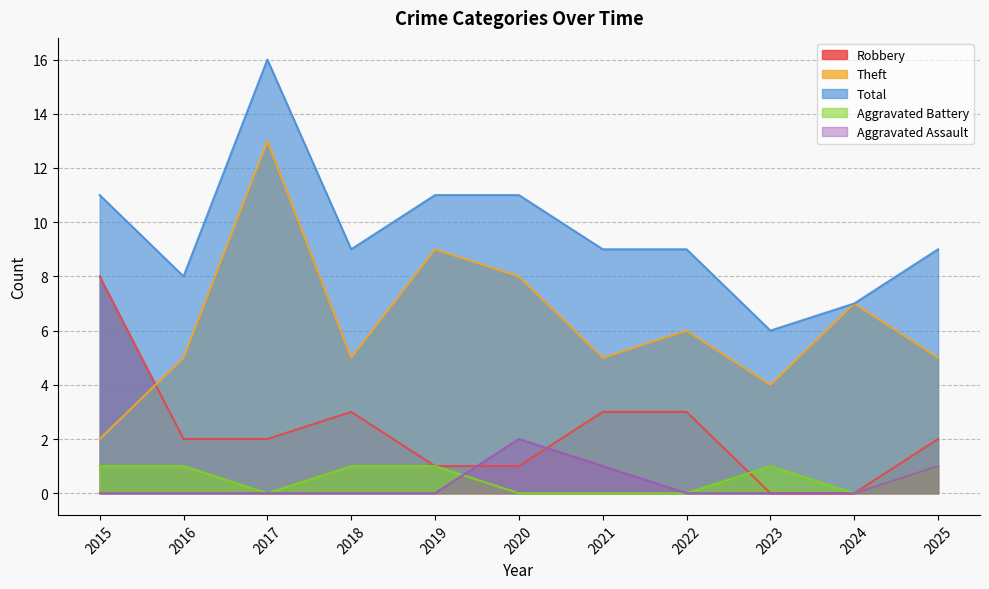

How many lines are shown in the chart?

5